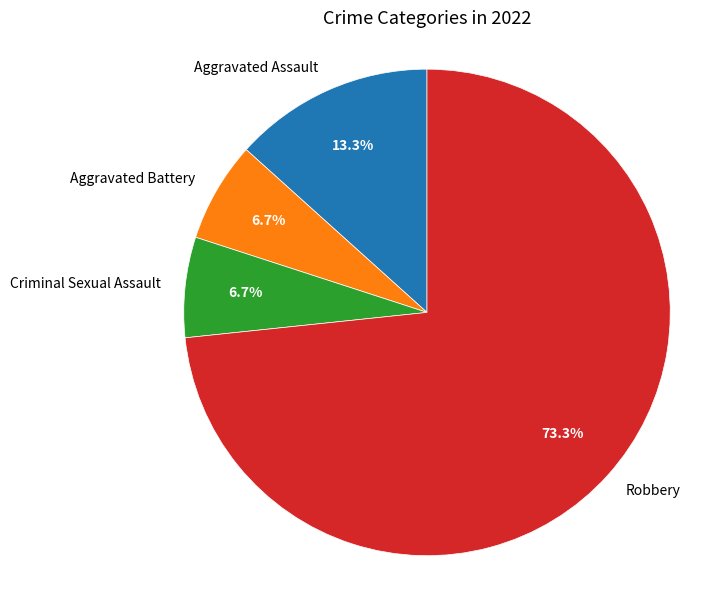

Which slice represents more than half of the pie?

Robbery